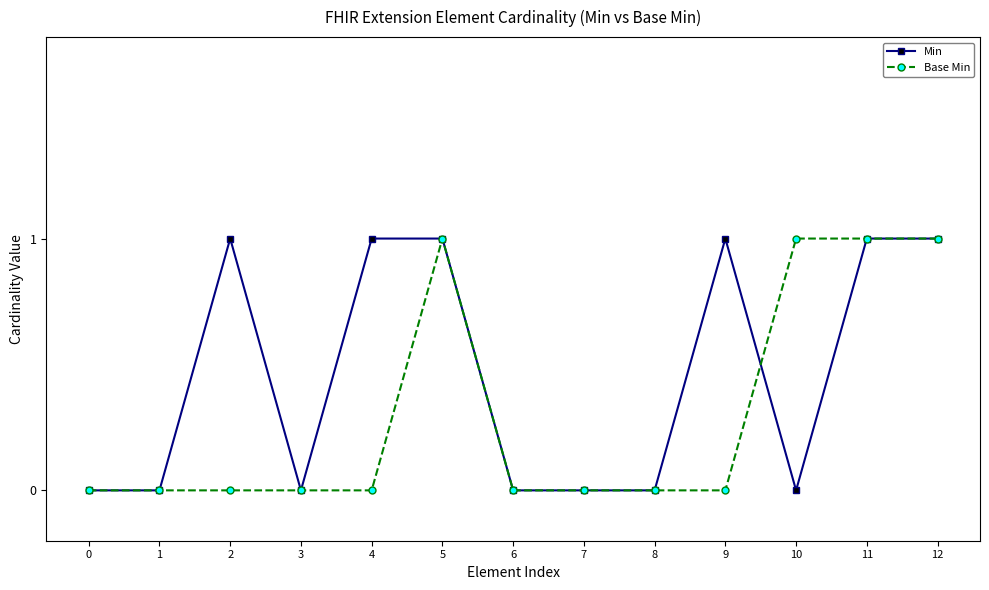

What is the value of the Min point at the 10th from the left?

1